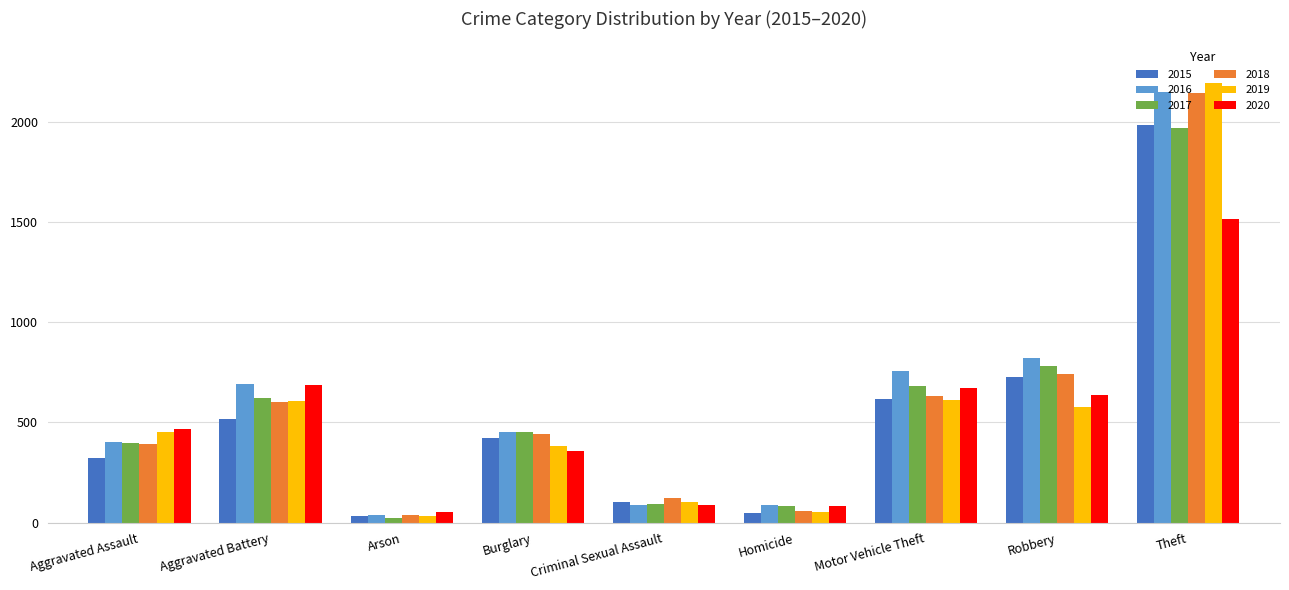

How many series are shown in this chart?

6